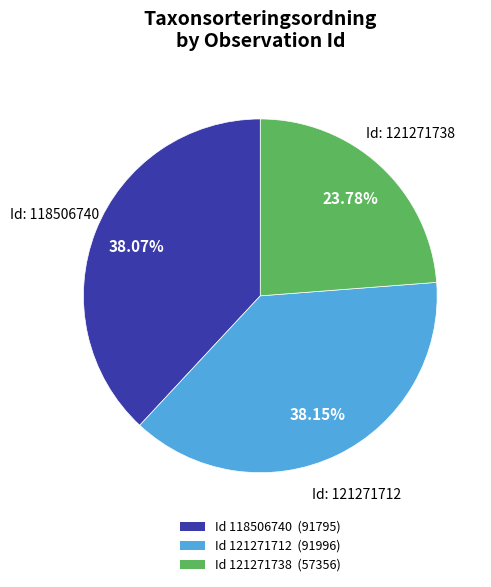

Does any single category account for the majority?

No